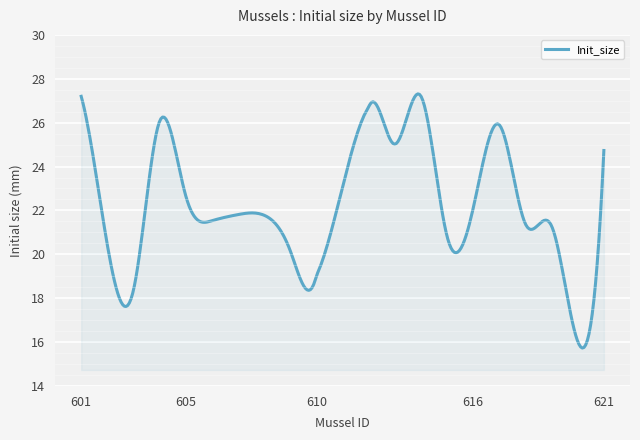

What is the minimum value shown in the chart?

15.7